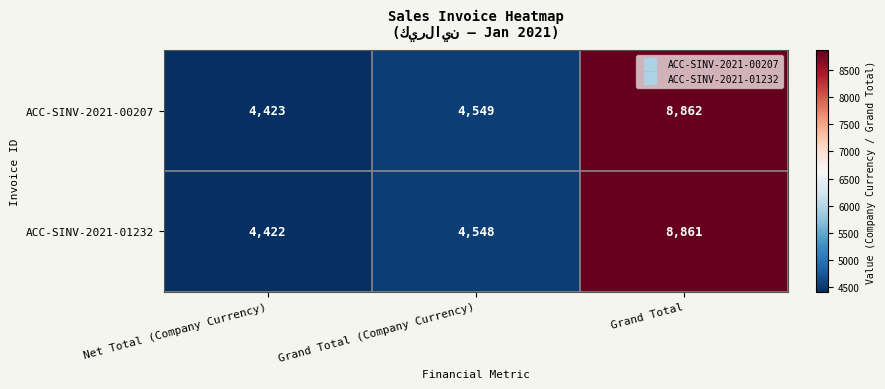

What is the maximum value shown in the chart?

8862